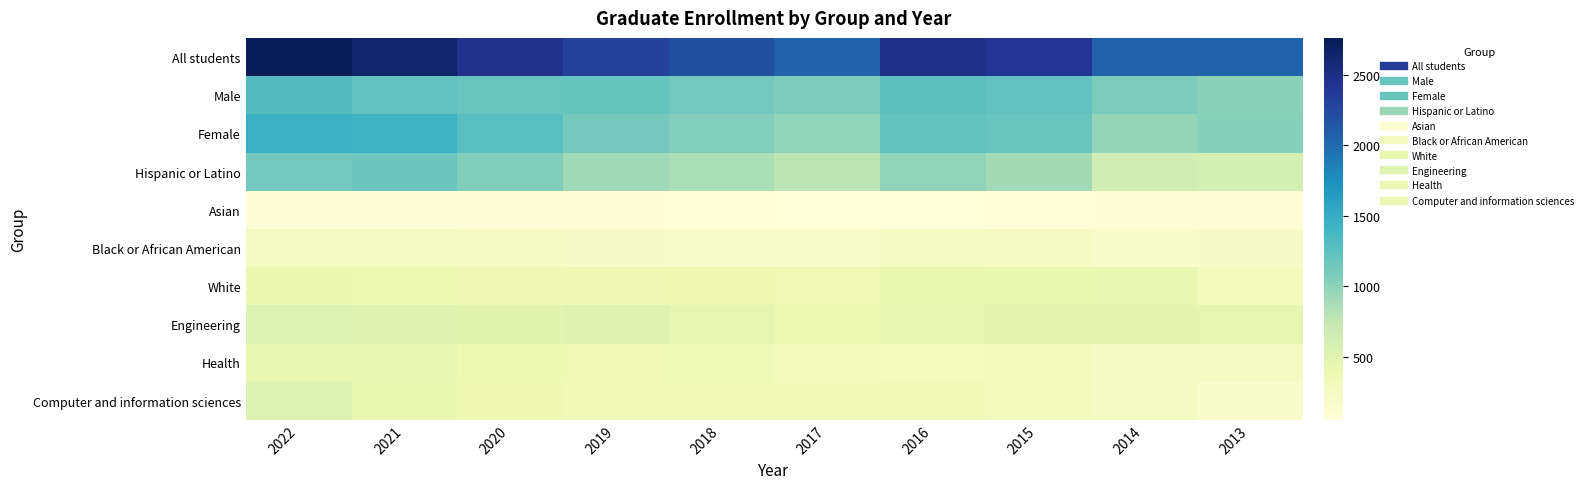

Between 2017 and 2018, which is larger?

2018